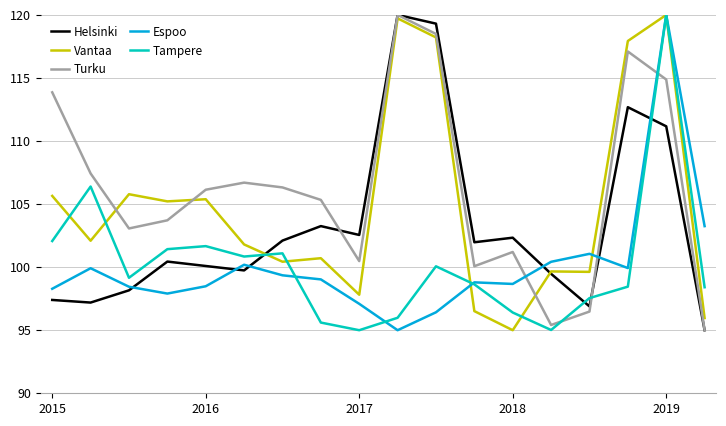

How many series are shown in this chart?

5